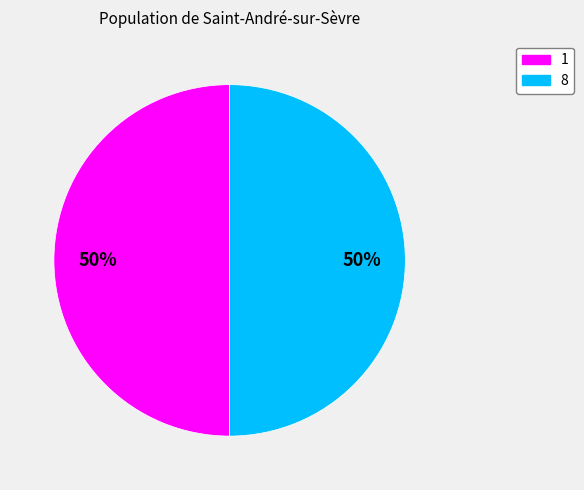

To the nearest percent, what is the average slice percentage?

50%